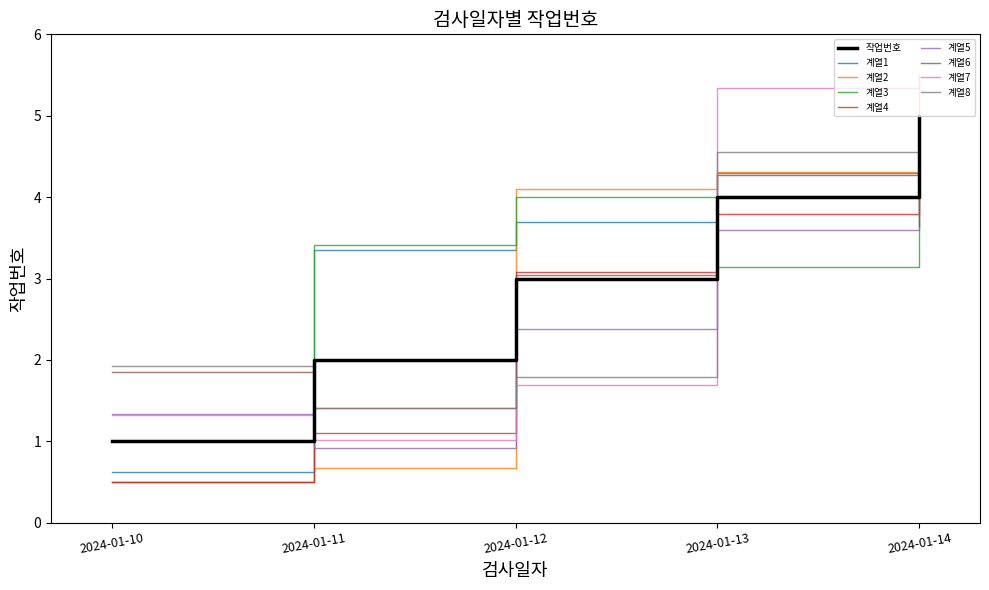

What is the difference between the highest and lowest values at 2024-01-13?

2.2